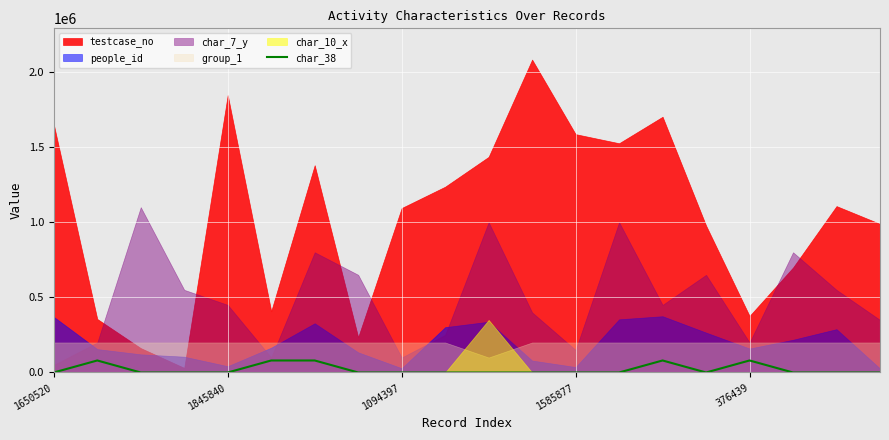

Approximately how many times larger is the value at 14 compared to 1845840?

1.0